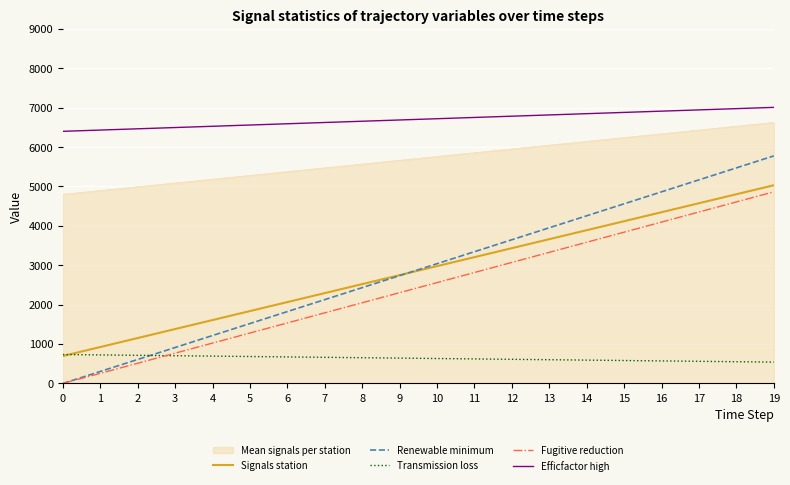

The value of Renewable minimum at 1 is 304.0. True or false?

True